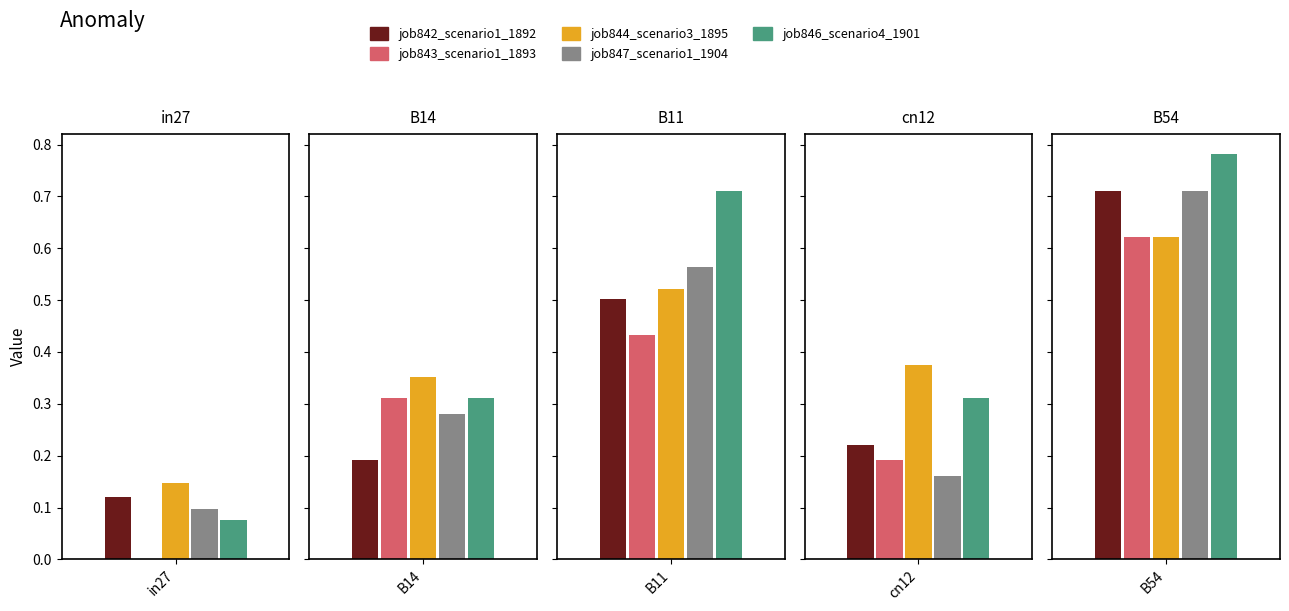

Rank the series by their maximum value, from lowest to highest.

job843_scenario1_1893, job844_scenario3_1895, job842_scenario1_1892, job847_scenario1_1904, job846_scenario4_1901